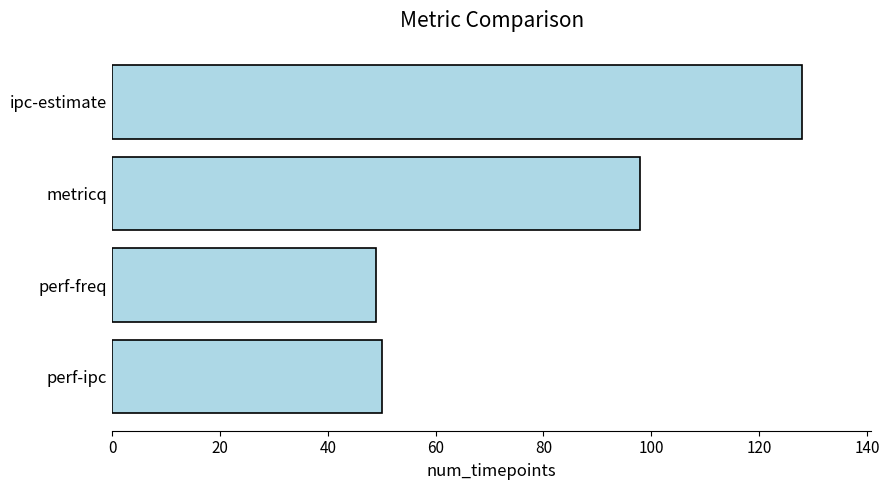

Between perf-ipc and ipc-estimate, which is larger?

ipc-estimate